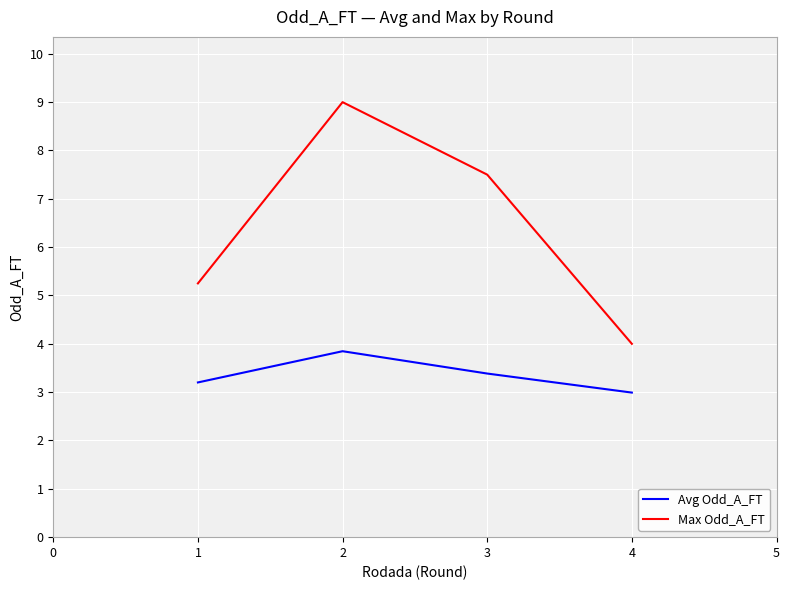

In Avg Odd_A_FT, how many points are higher than both neighbors (excluding endpoints)?

1